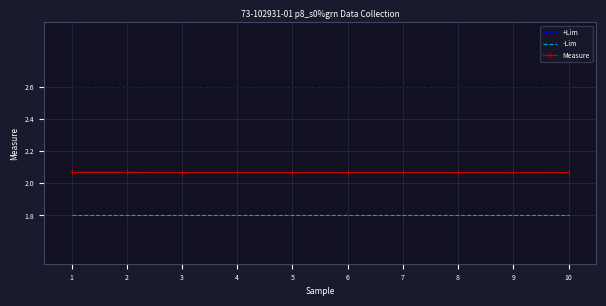

What is the total value across all series at 4?

6.5